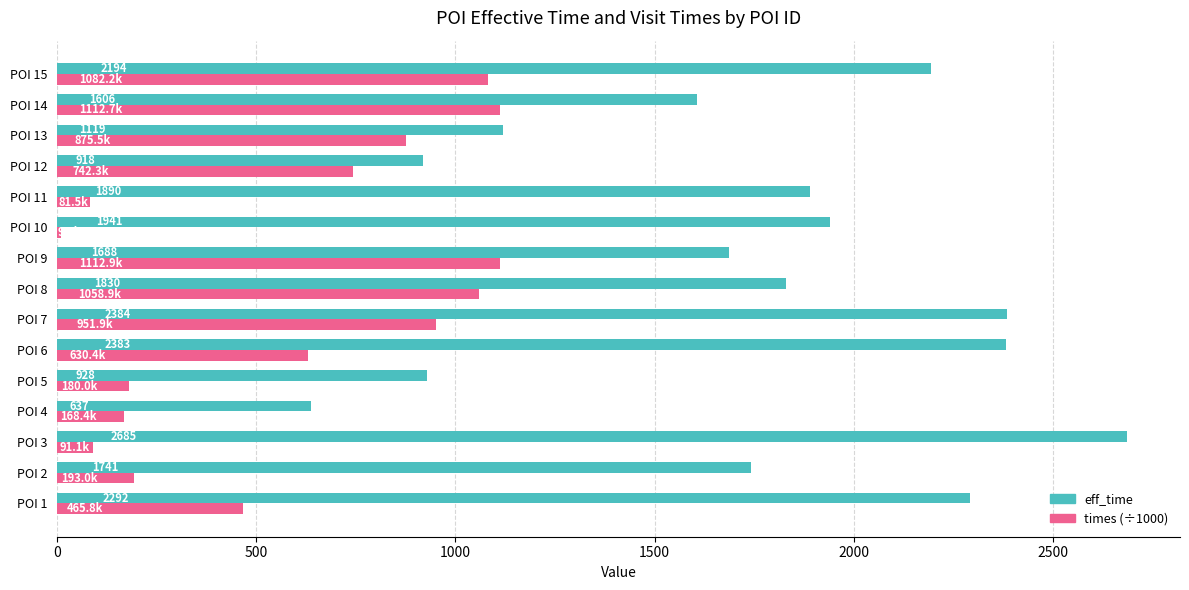

What is the sum of all eff_time values?

26236.0